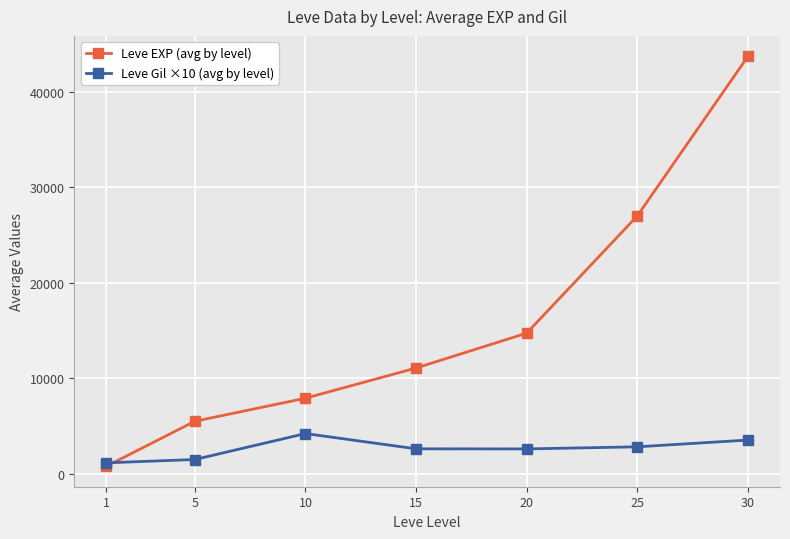

What is the spread (max minus min) of values at 5?

4008